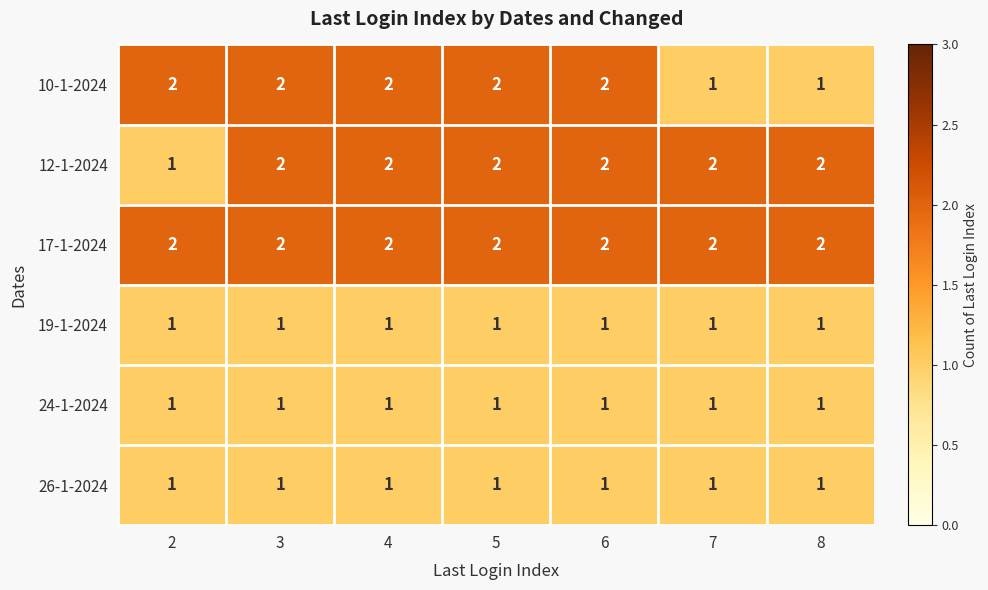

Count the number of data series in this chart.

6